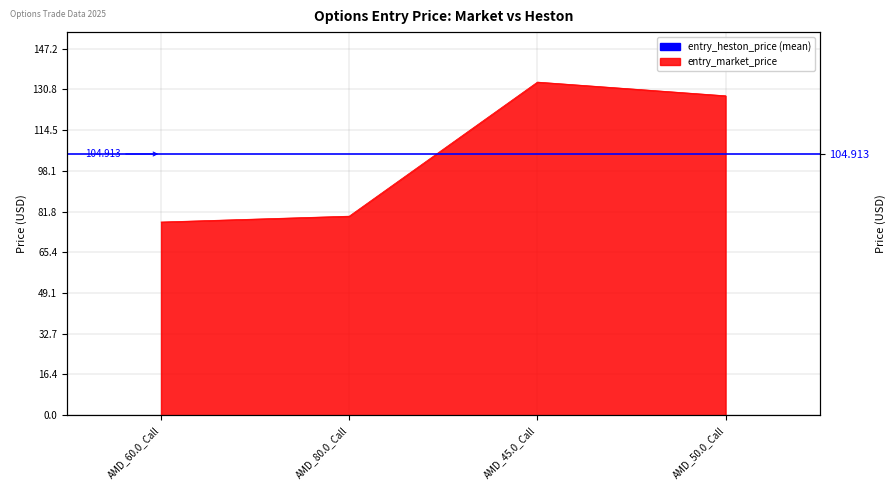

Reading left to right, what are all the values shown in this chart?

77.6	80.0	133.8	128.3